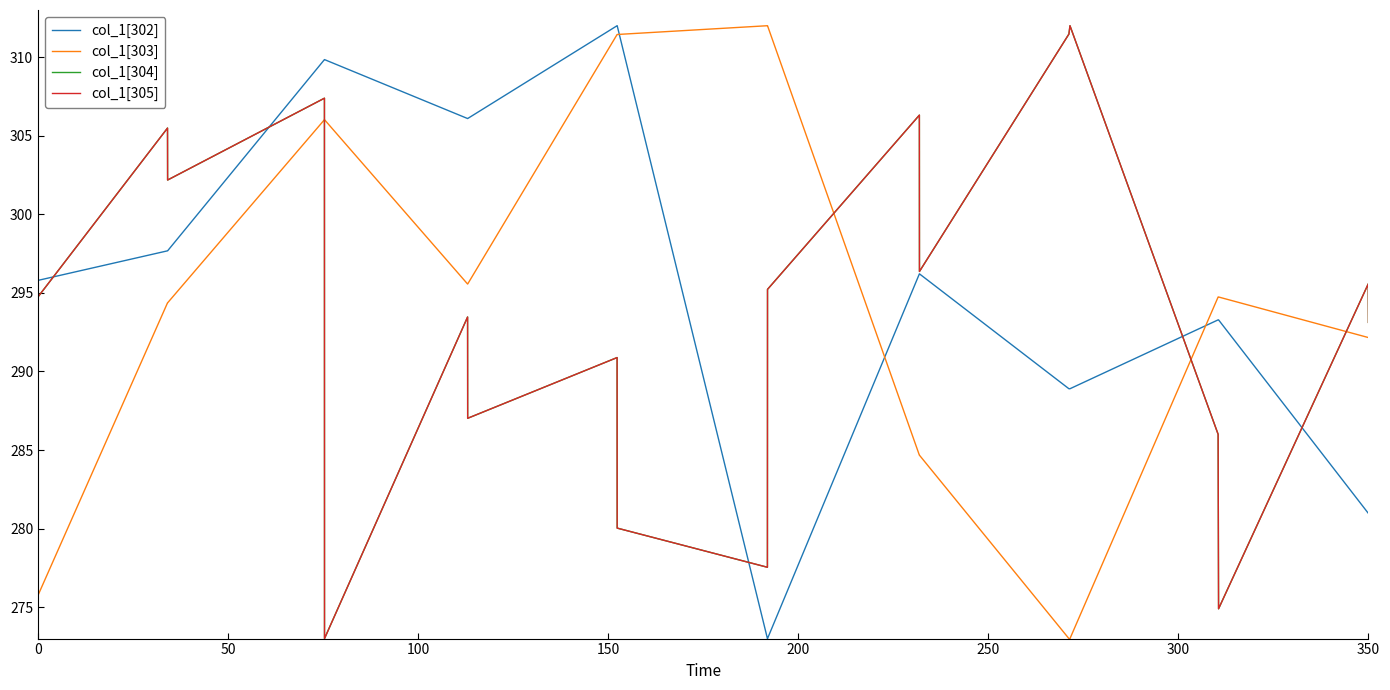

Which series has the largest total across all categories?

col_1[302]